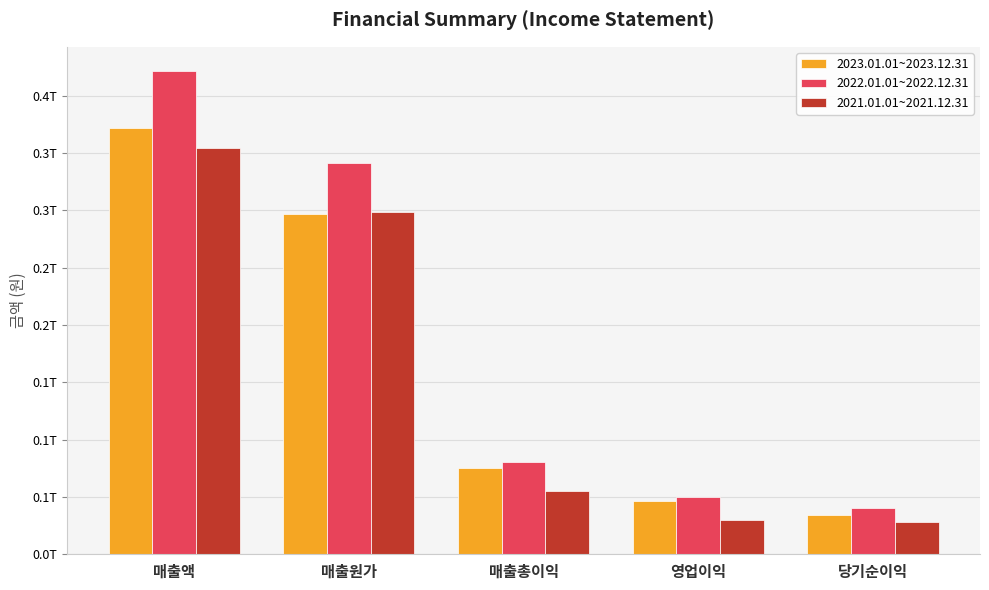

At 매출총이익, list the series in order from smallest to largest.

2021.01.01~2021.12.31, 2023.01.01~2023.12.31, 2022.01.01~2022.12.31